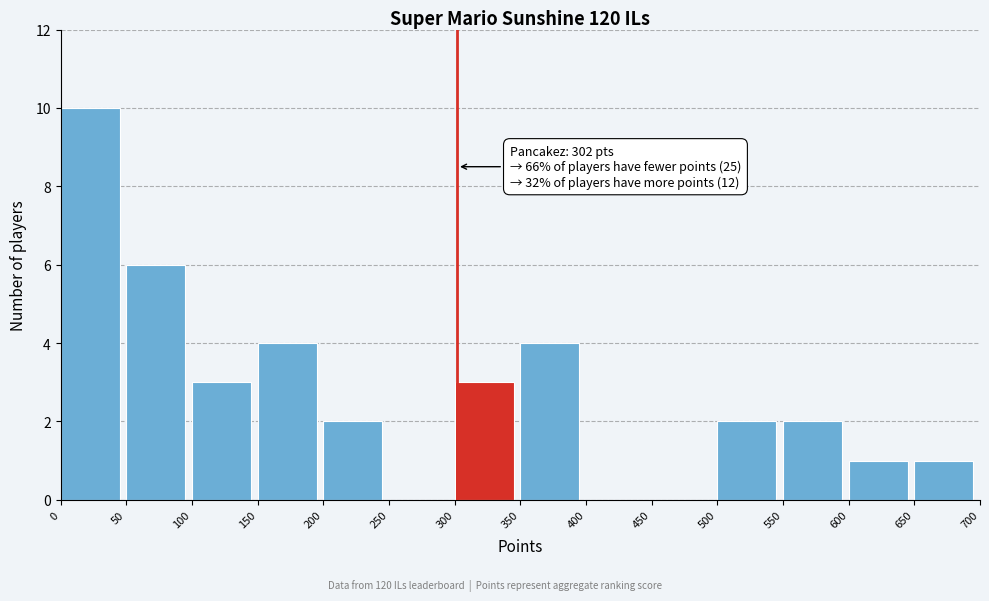

Over which range of the x-axis is the bar tallest?

0 to 50